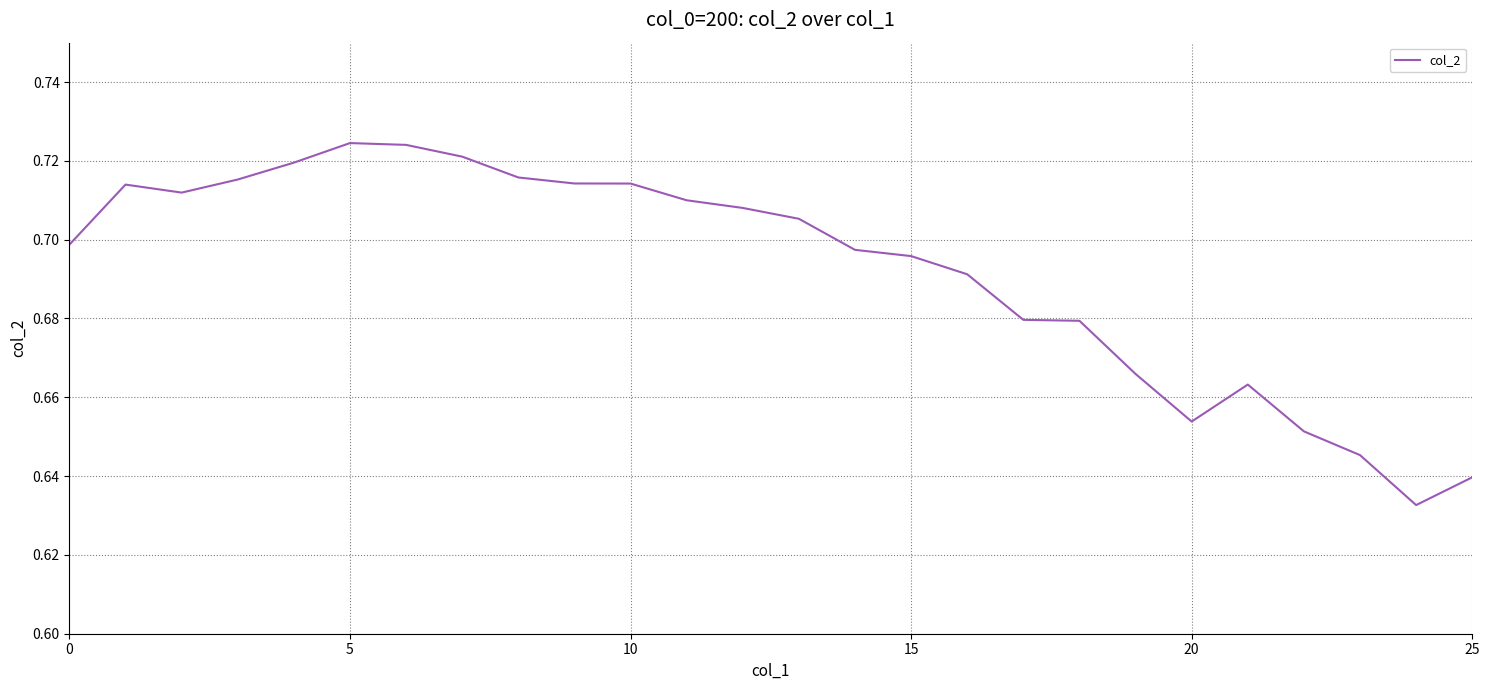

How many lines are shown in the chart?

1